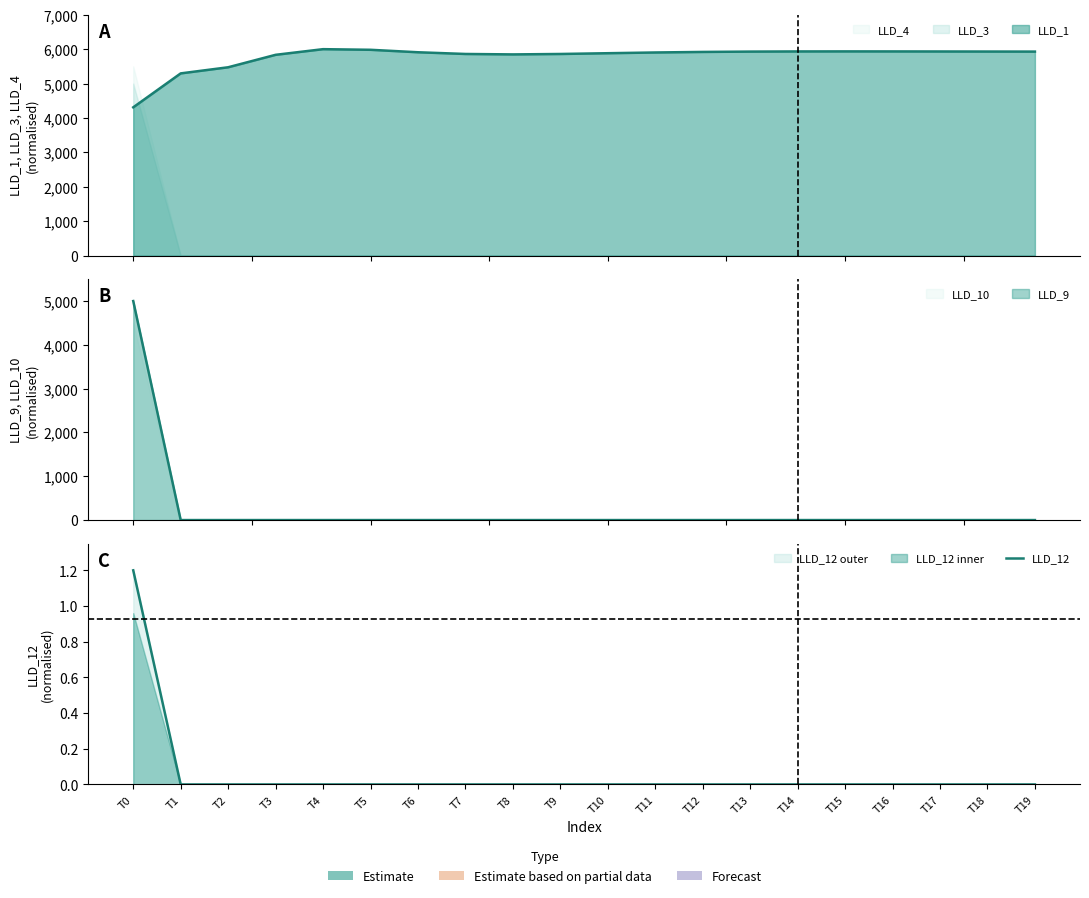

Does the chart display data point markers on the line(s)?

No